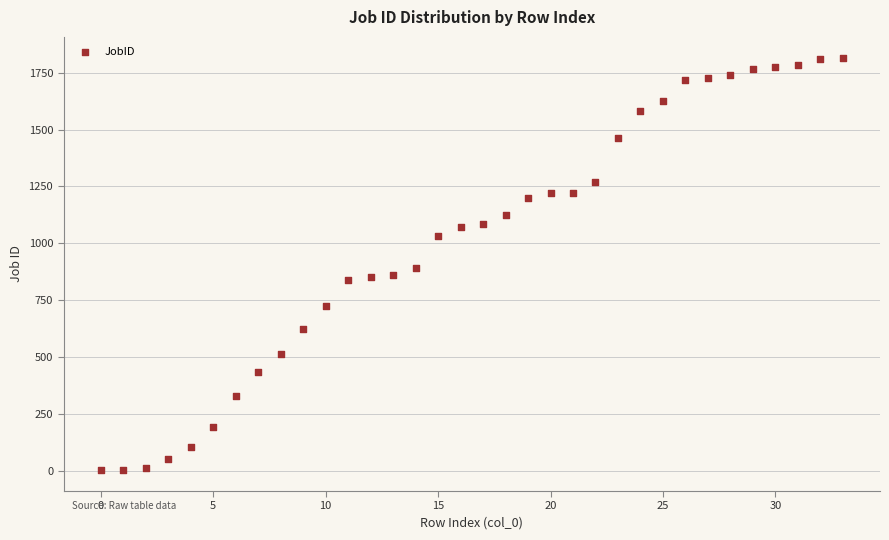

What is the range of Y values (max minus min)?

1812